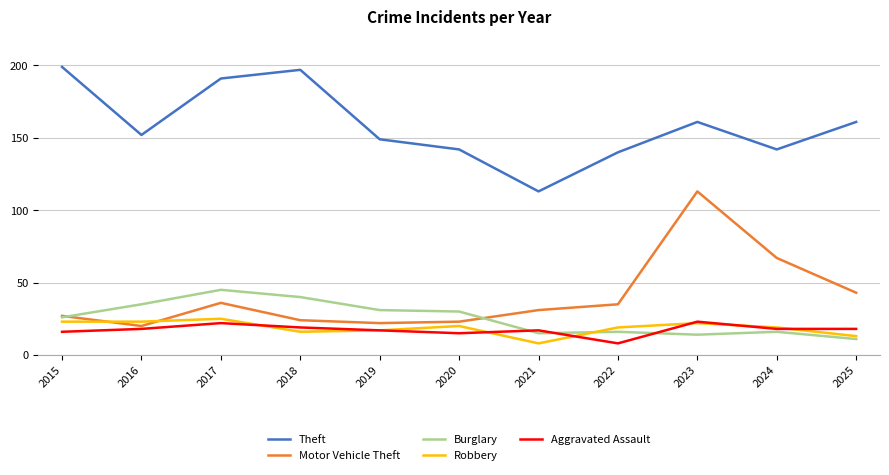

What value does the Motor Vehicle Theft series have at 2016, to the nearest 5?

20